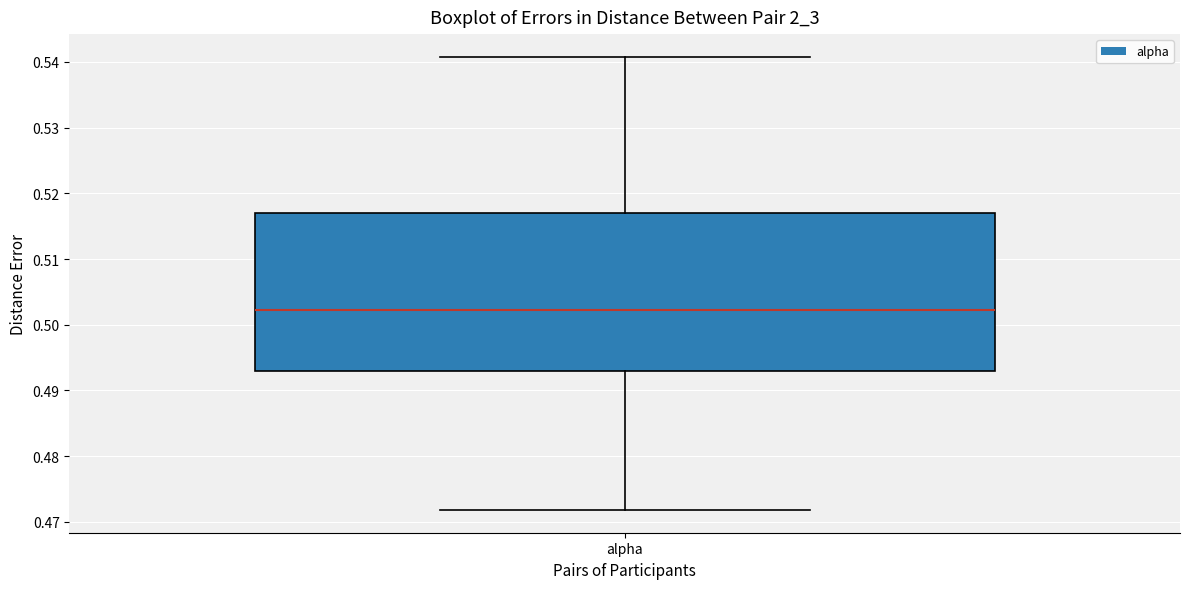

Read this box plot against the y-axis: the position of the median line, the range covered by the box, and the ends of both whiskers. The values are not printed on the chart, so give them approximately, as read against the axis.

median 0.502, box 0.493 to 0.517, whiskers 0.472 to 0.541